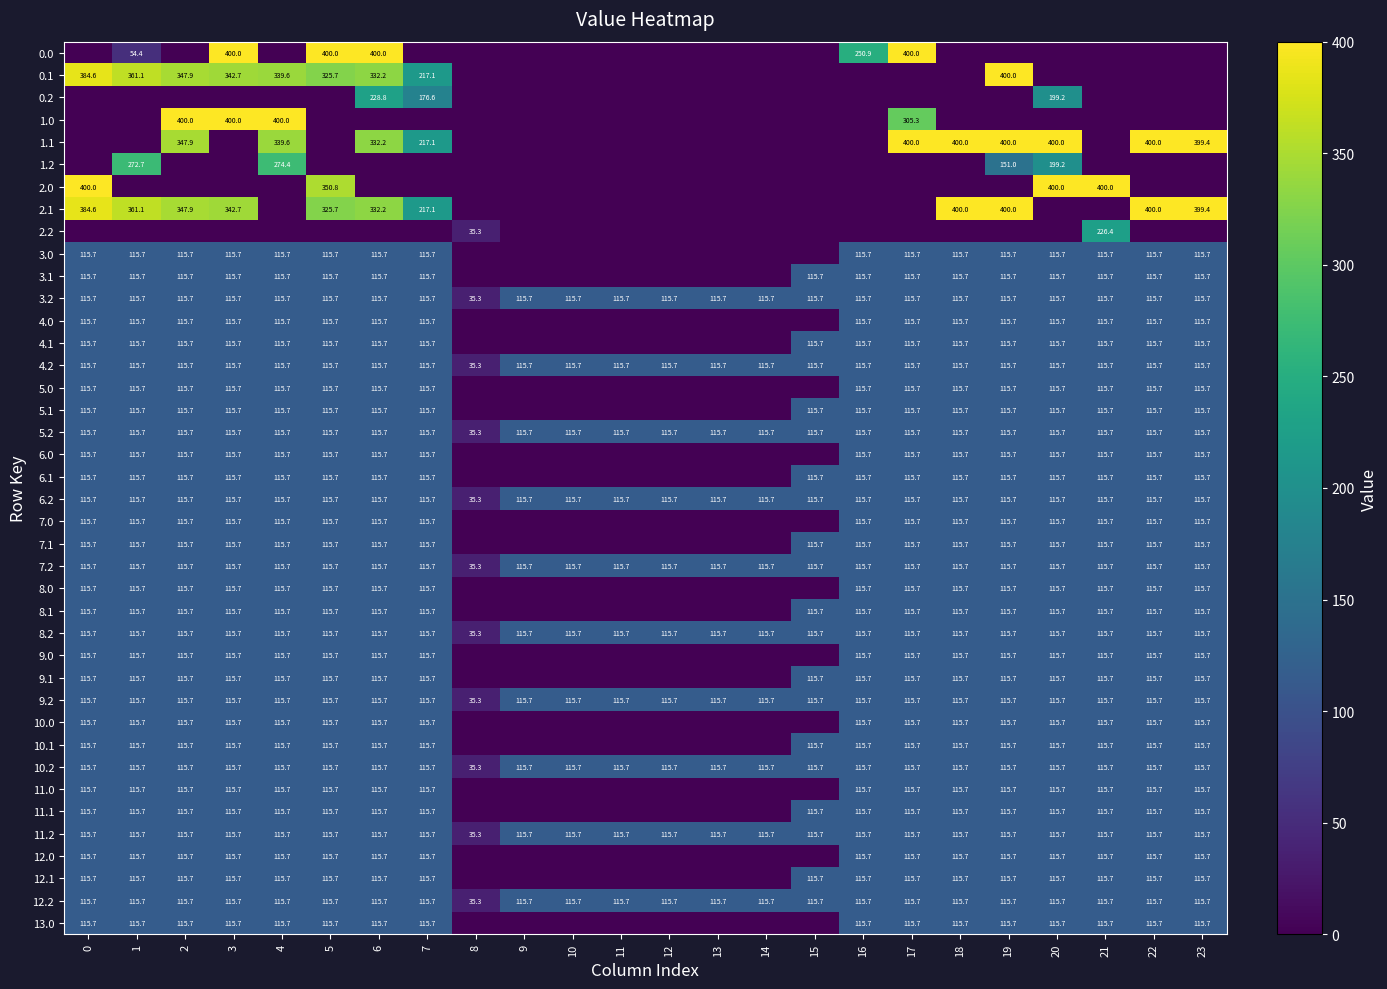

How many data points in 3.2 are less than 115?

1